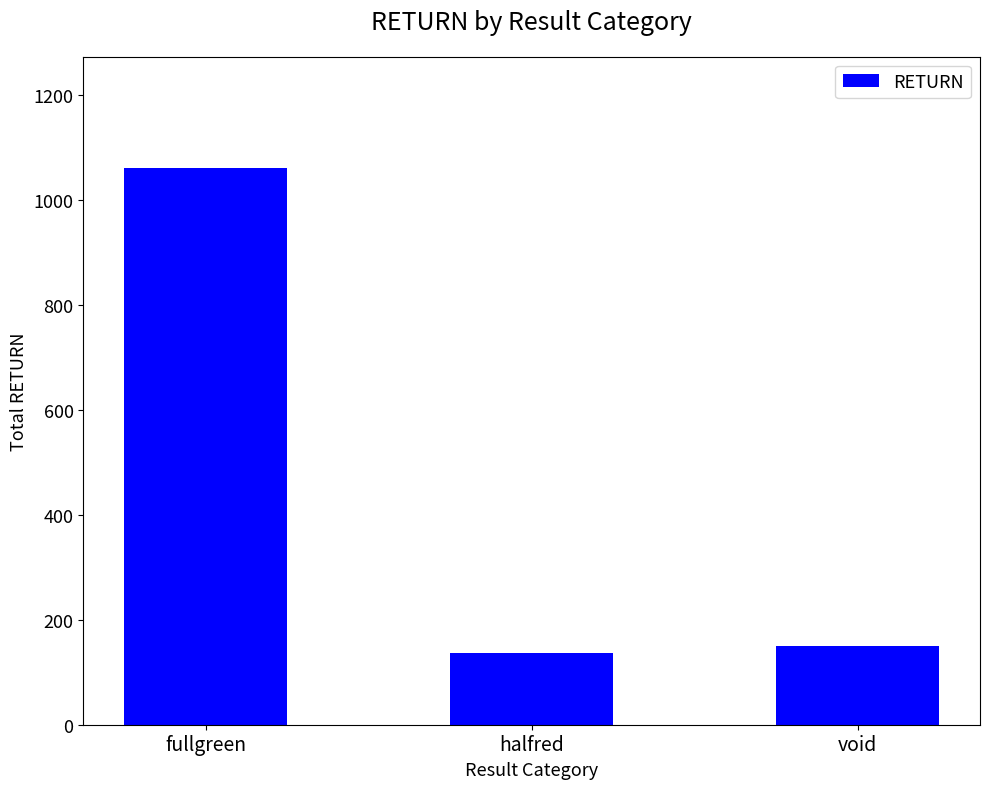

Reading right to left, transcribe all the data shown in this chart.

void=149.9	halfred=136.2	fullgreen=1060.2